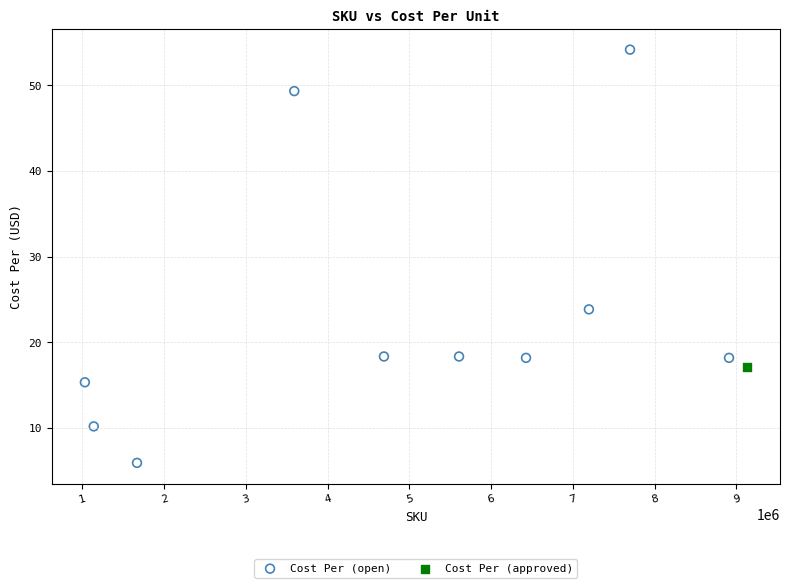

What are all the series names shown in the legend?

Cost Per (open), Cost Per (approved)